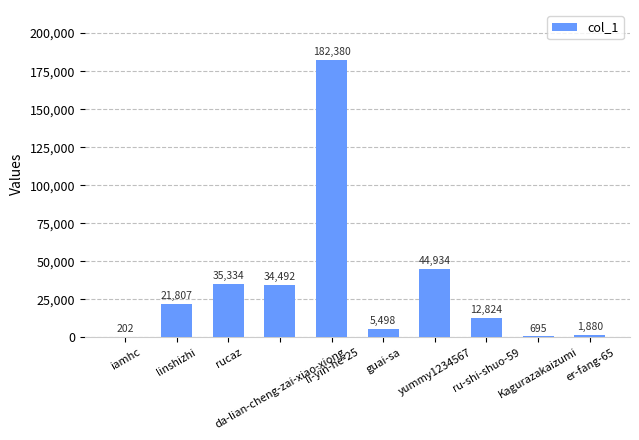

True or false: the data shows 35334 at rucaz.

True